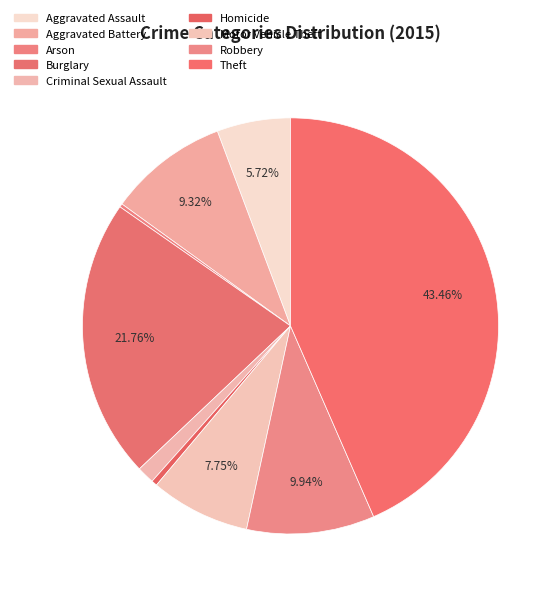

What is the change in value from Criminal Sexual Assault to Robbery?

+291